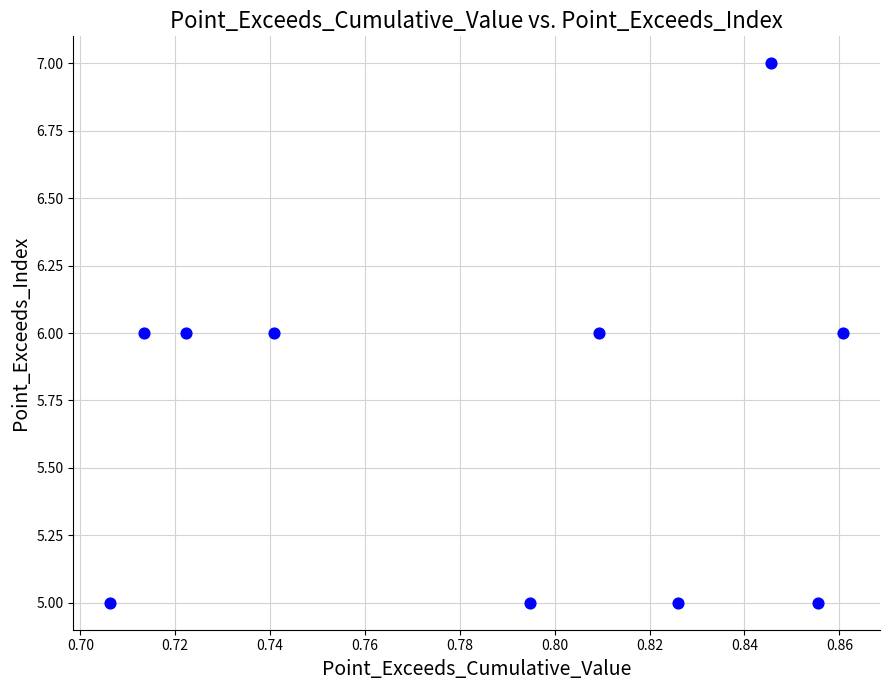

What is the average Y value?

6